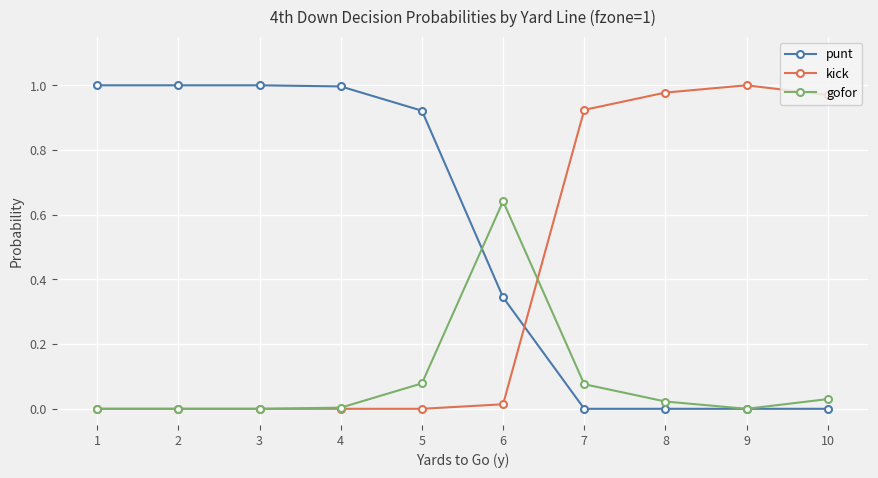

How many times do kick and punt cross each other?

1